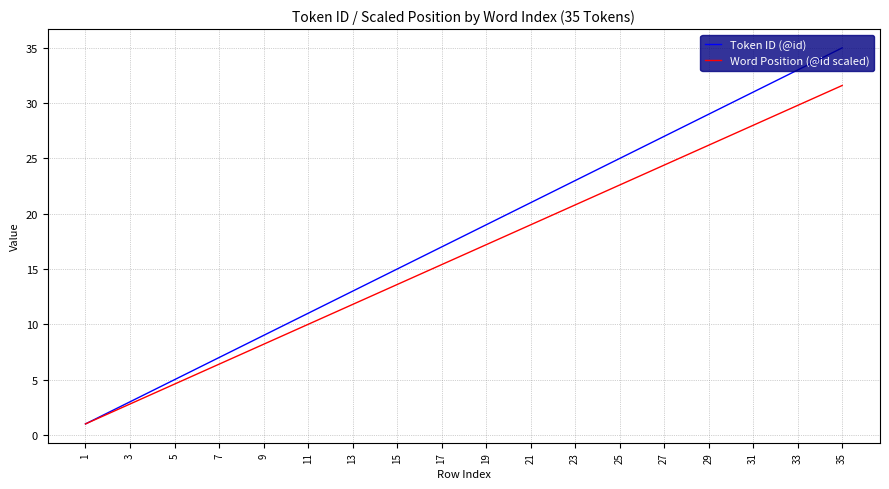

Which series has the largest total across all categories?

Token ID (@id)